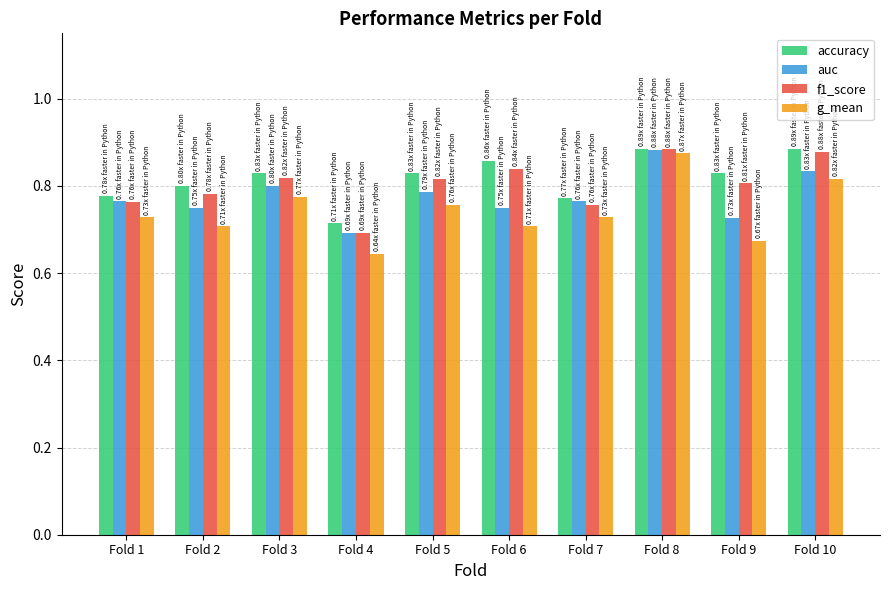

What is the sum of the f1_score values at Fold 3 and Fold 8?

1.7